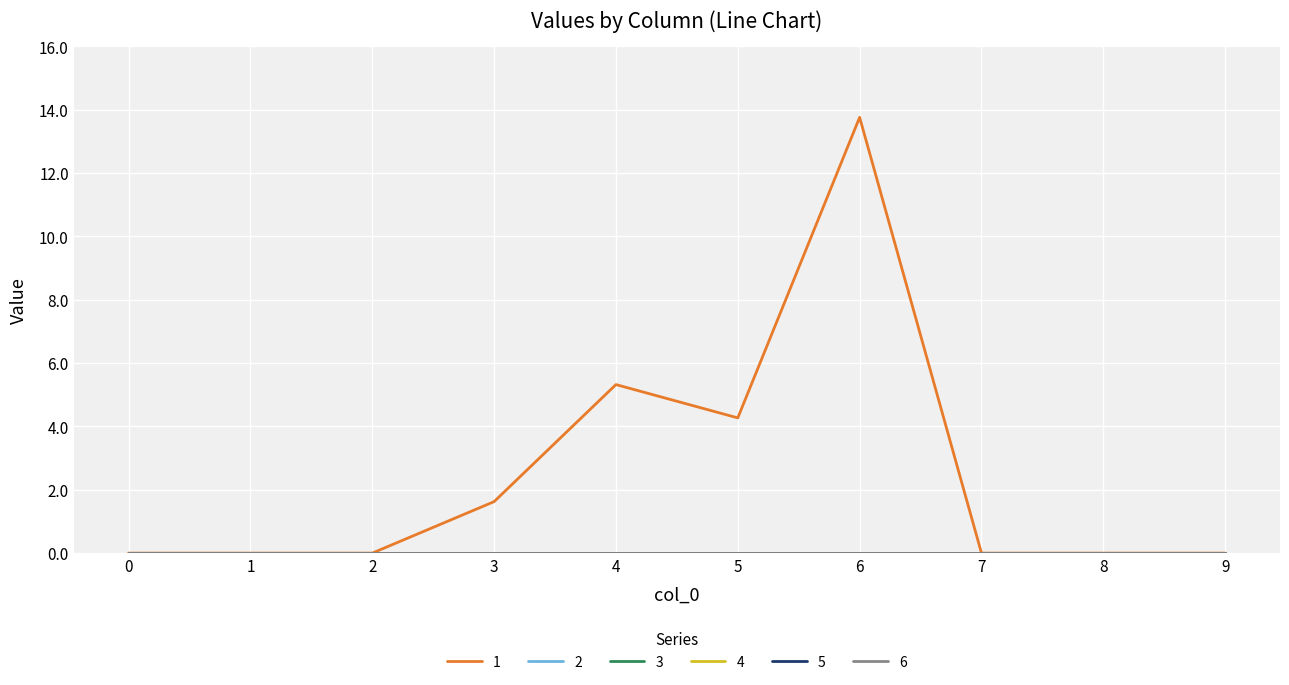

True or false: 6 and 5 cross at least once.

False